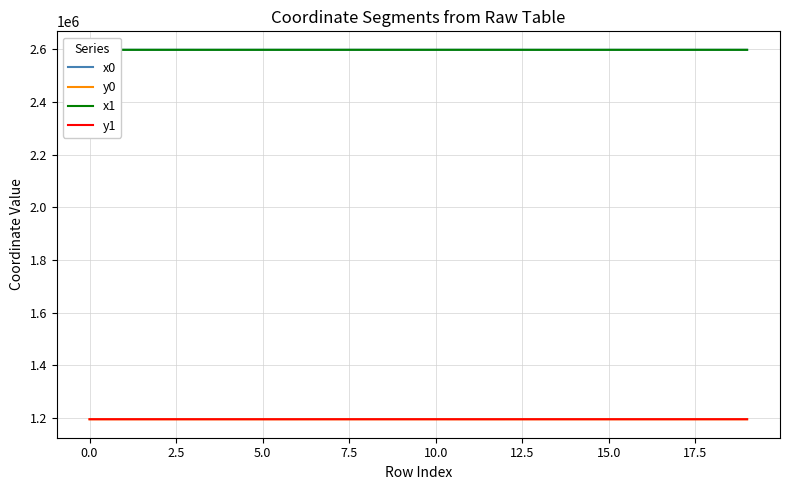

True or false: x1 and y0 cross at least once.

False